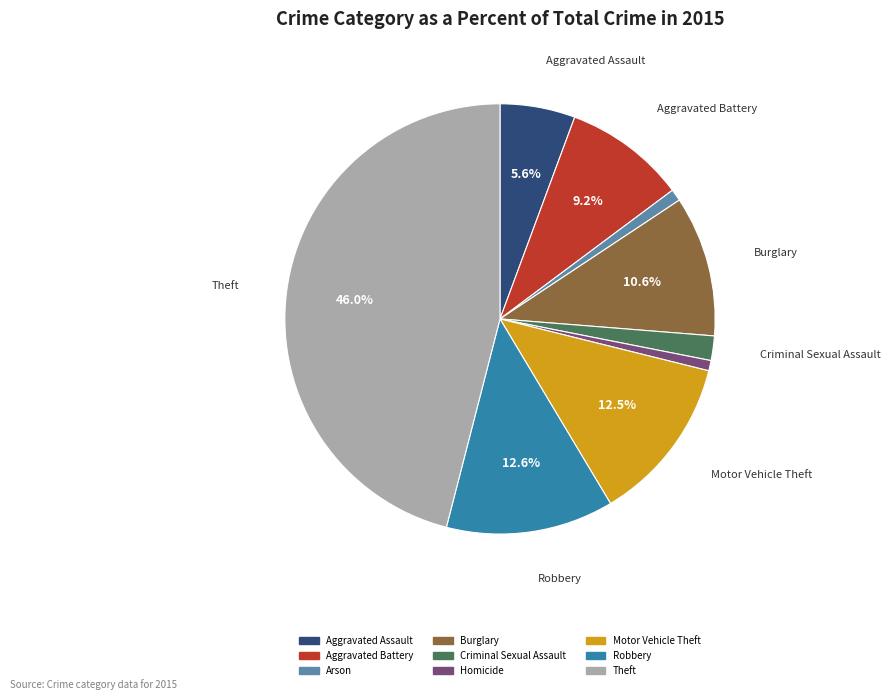

How many slices are in this pie chart?

9